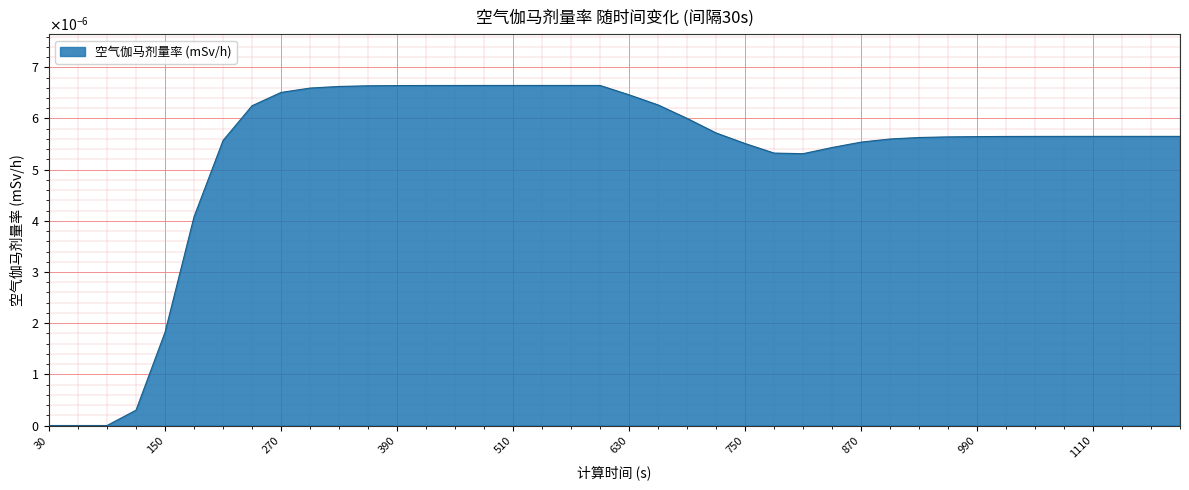

List the labels in order of value, smallest first.

30, 60, 90, 120, 150, 180, 810, 780, 840, 750, 870, 210, 900, 930, 960, 990, 1020, 1050, 1080, 1110, 1140, 1170, 1200, 720, 690, 240, 660, 630, 270, 300, 330, 360, 390, 420, 450, 480, 510, 540, 570, 600